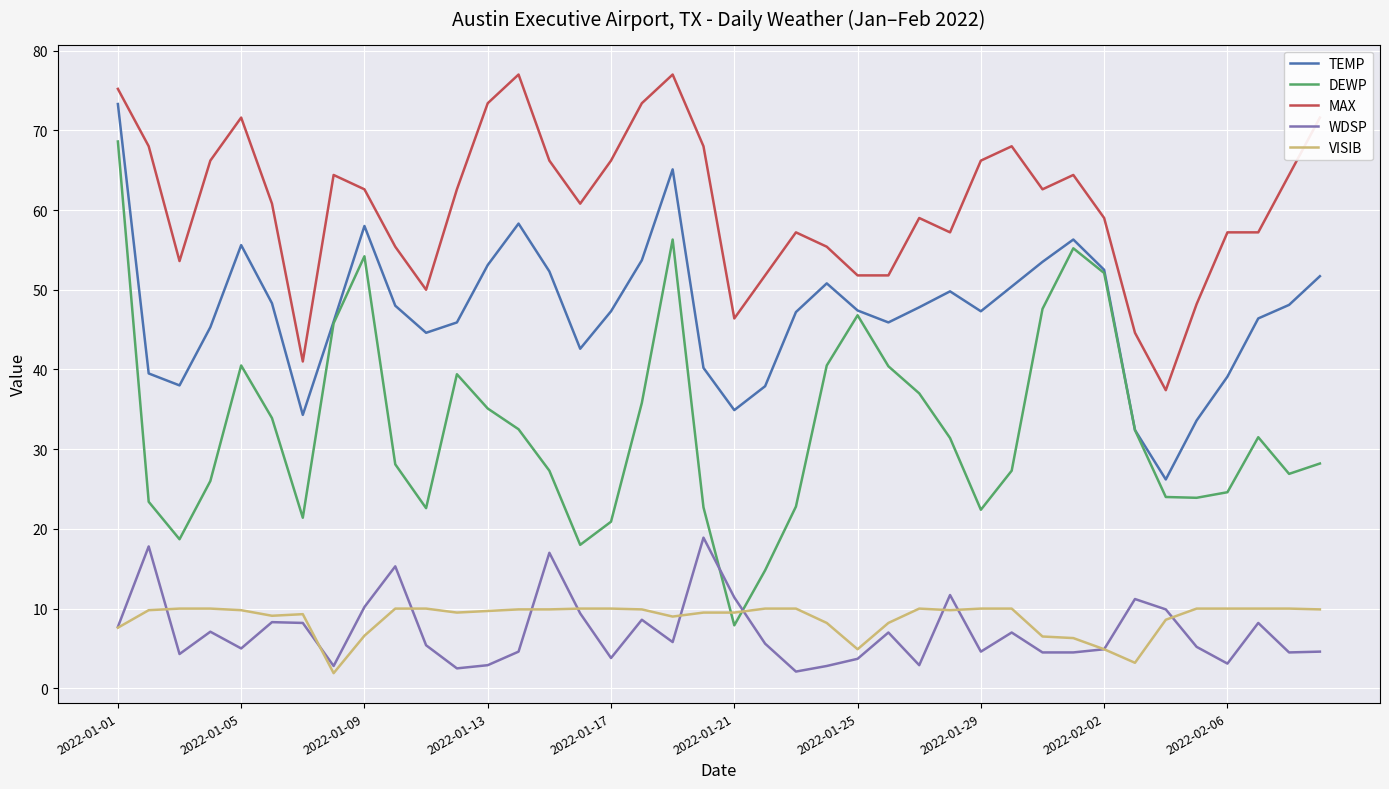

List the series in order of their peak value, highest first.

MAX, TEMP, DEWP, WDSP, VISIB